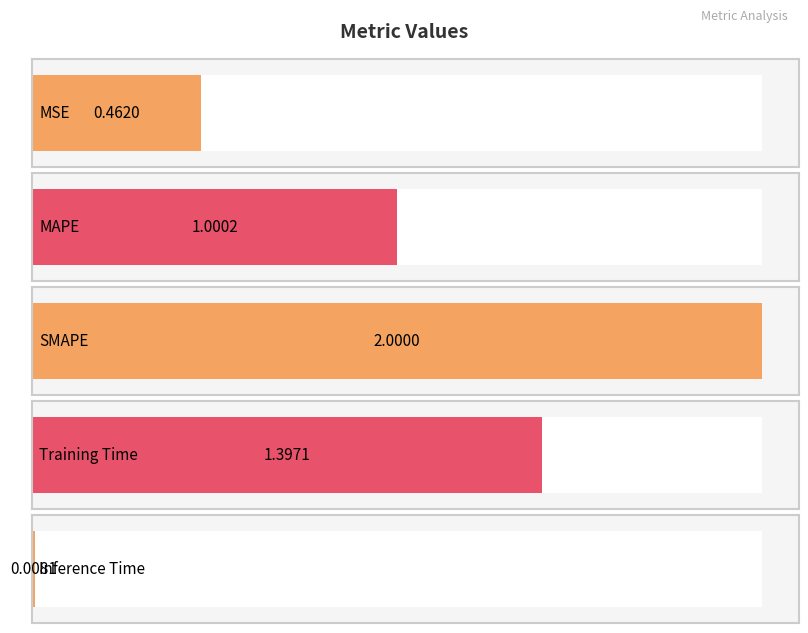

Between SMAPE and Inference Time, which is larger?

SMAPE